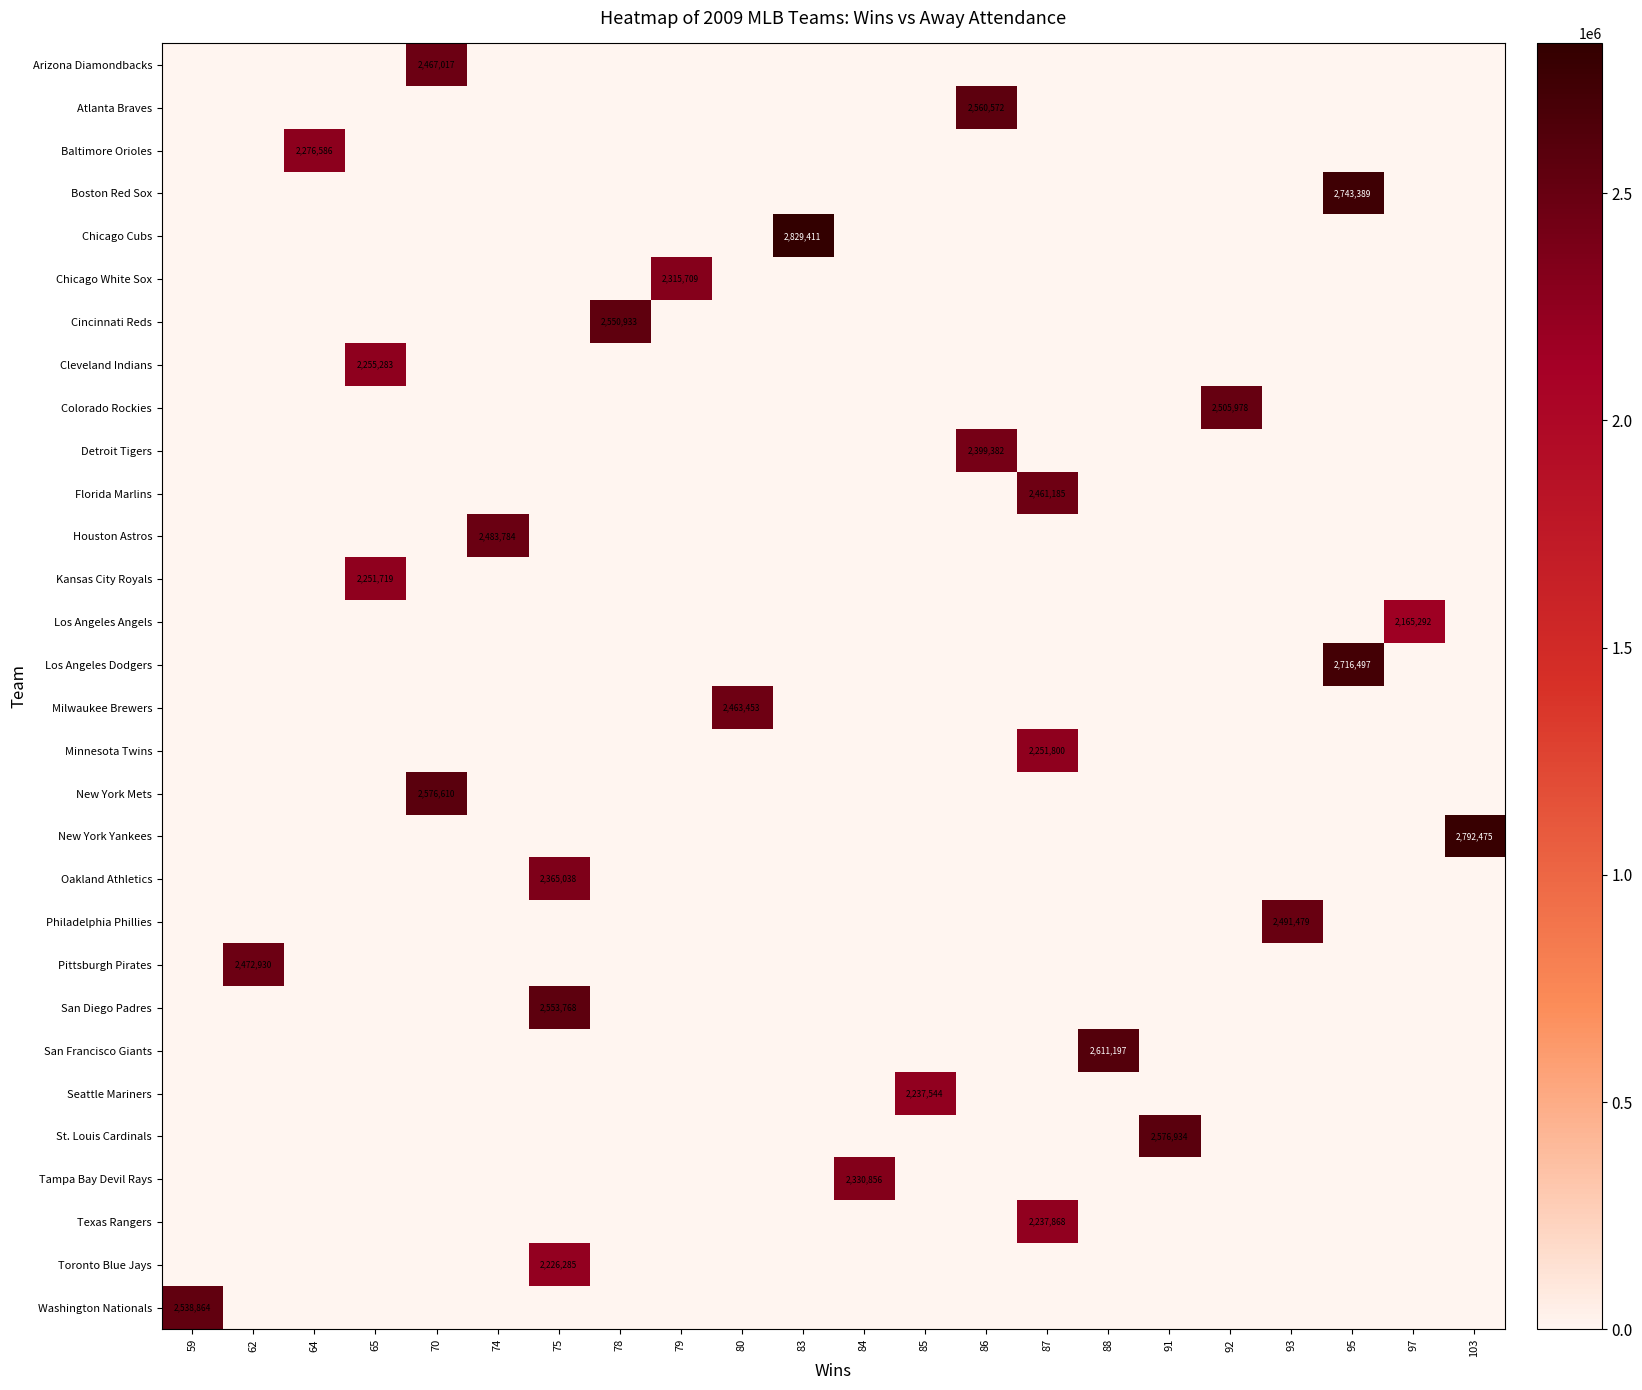

What is the total value across all series at 92?

2505978